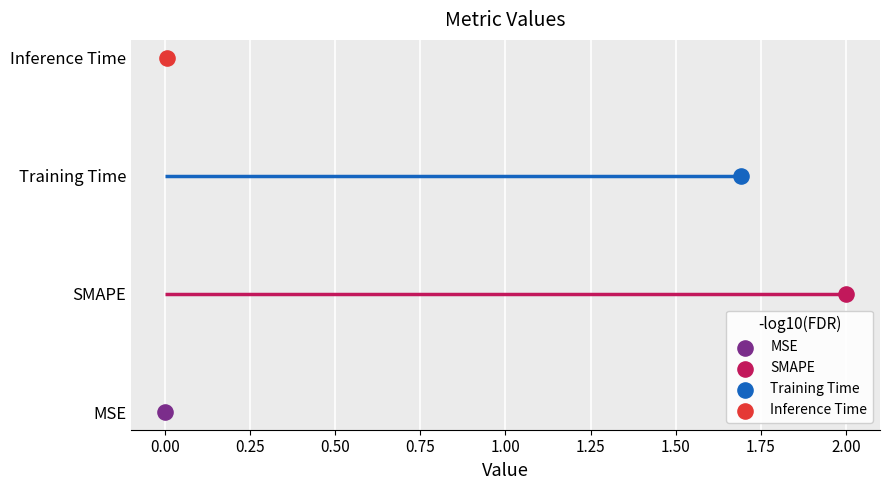

Between MSE and Inference Time, which is larger?

Inference Time